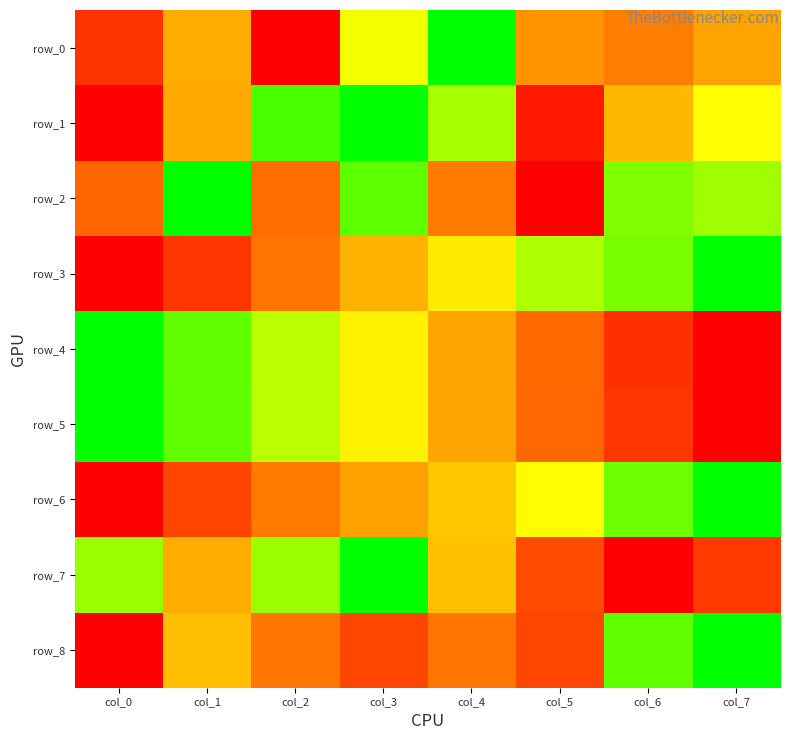

Which has a higher value, col_3 or col_2?

col_3